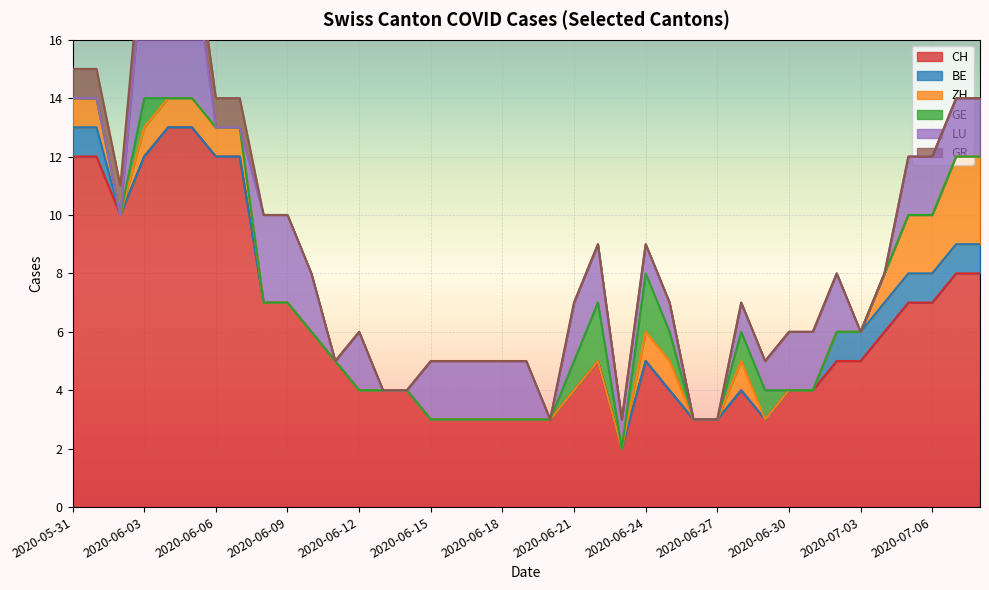

How many GE values are between 0 and 1?

37